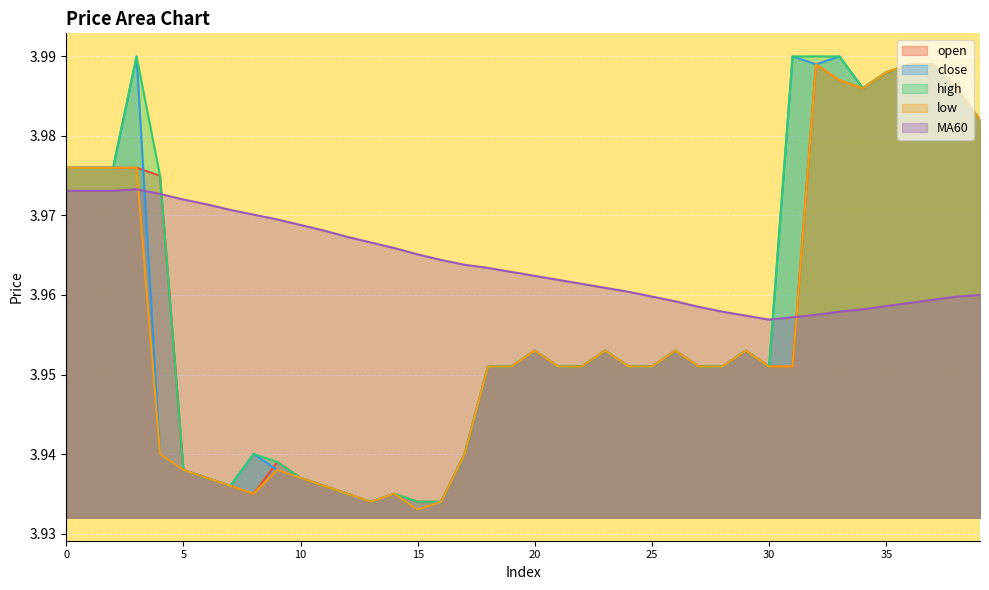

What is the sum of the open values at 17 and 16?

7.9